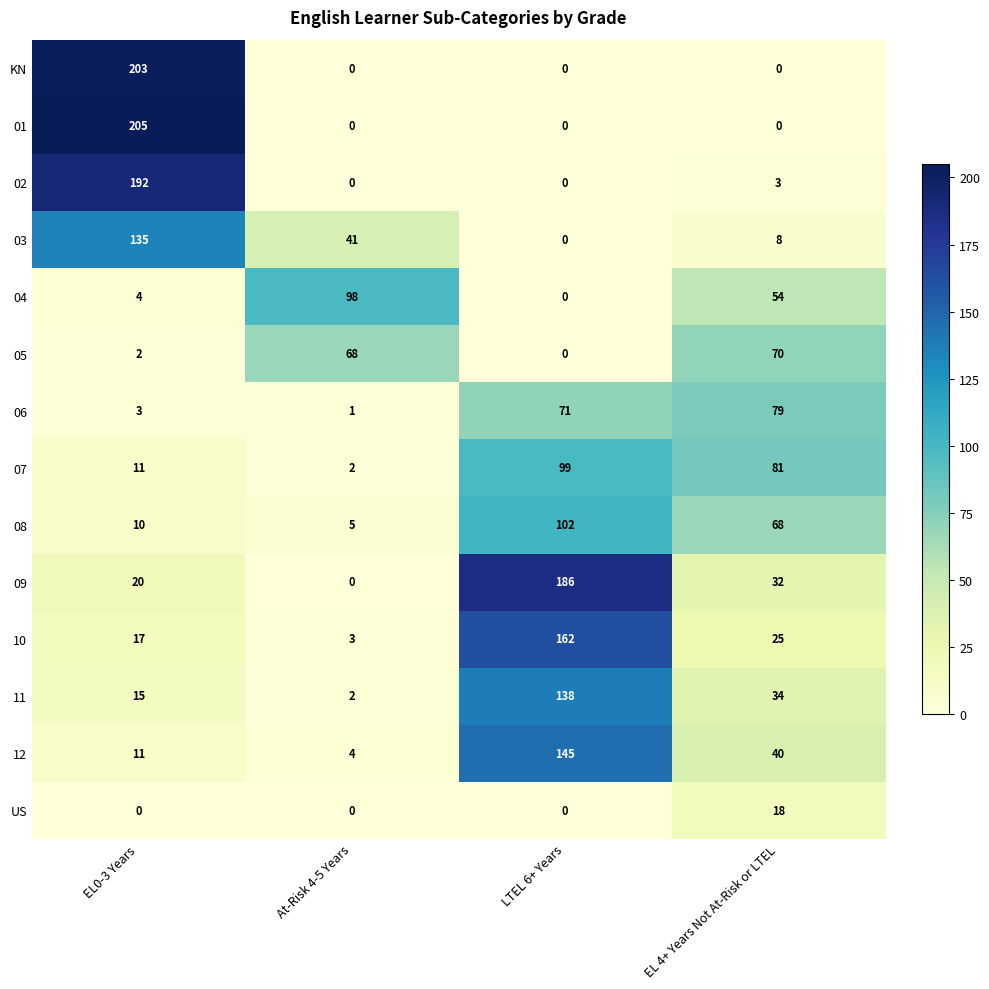

What is the sum of all 06 values?

154